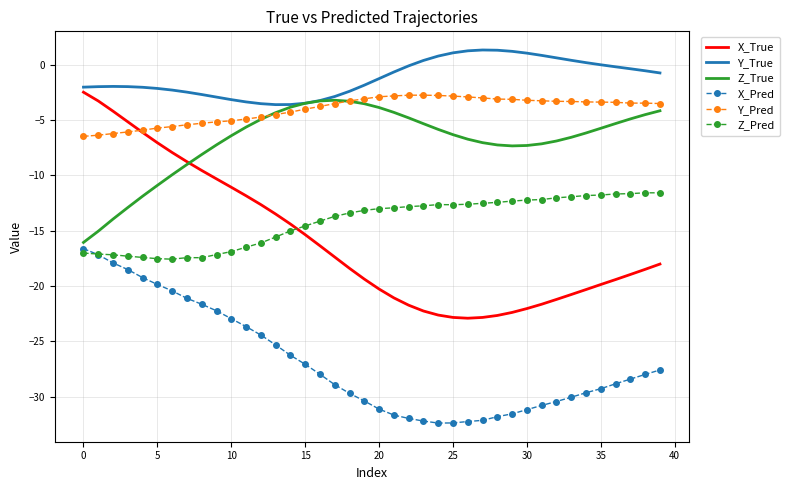

What is the minimum value shown in the chart?

-32.4